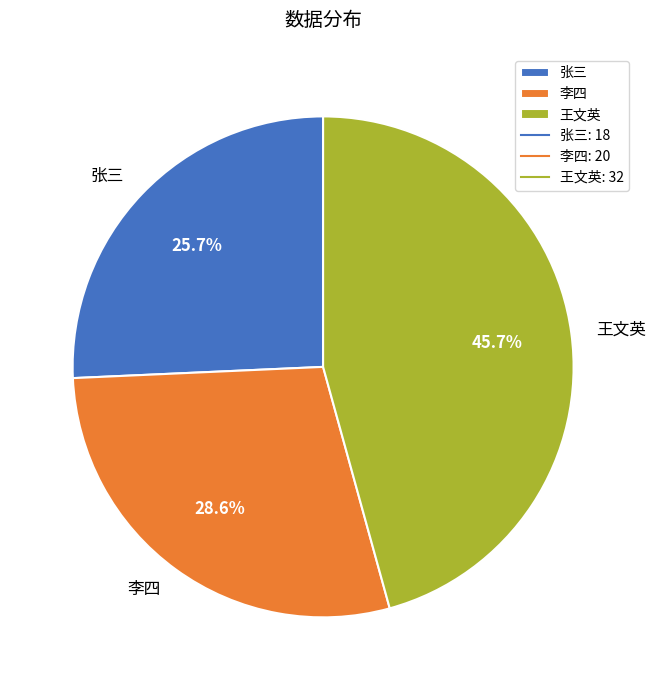

Count the number of slices in the pie.

3